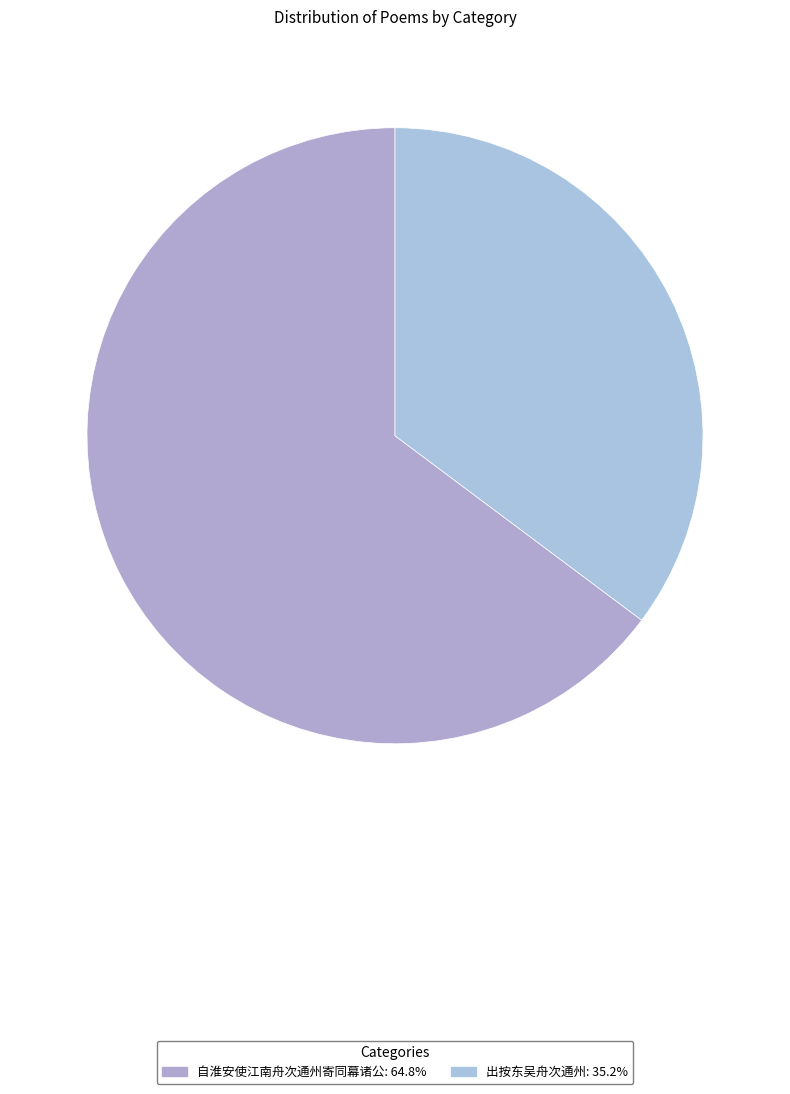

Count the number of slices in the pie.

2